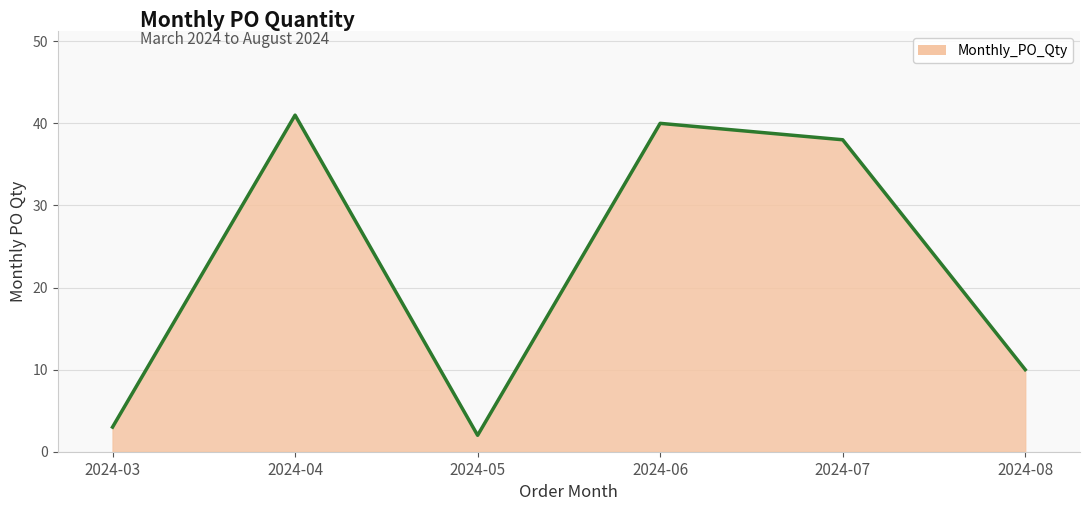

Does the chart display data point markers on the line(s)?

No